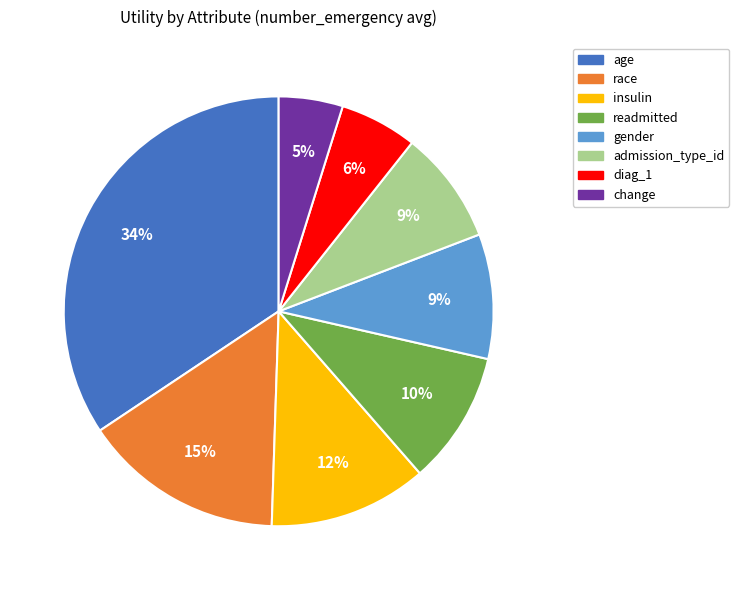

How many segments does this pie chart have?

8